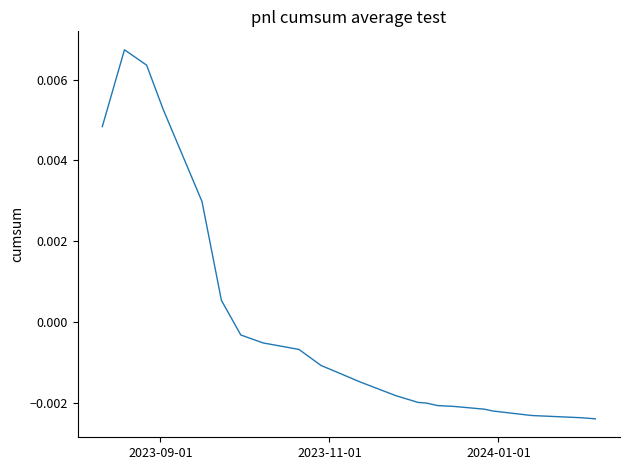

True or false: the data has more than 0 interior local peaks.

True